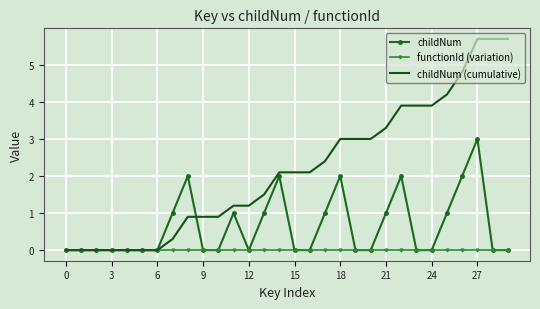

Which series has the largest range (max minus min)?

childNum (cumulative)